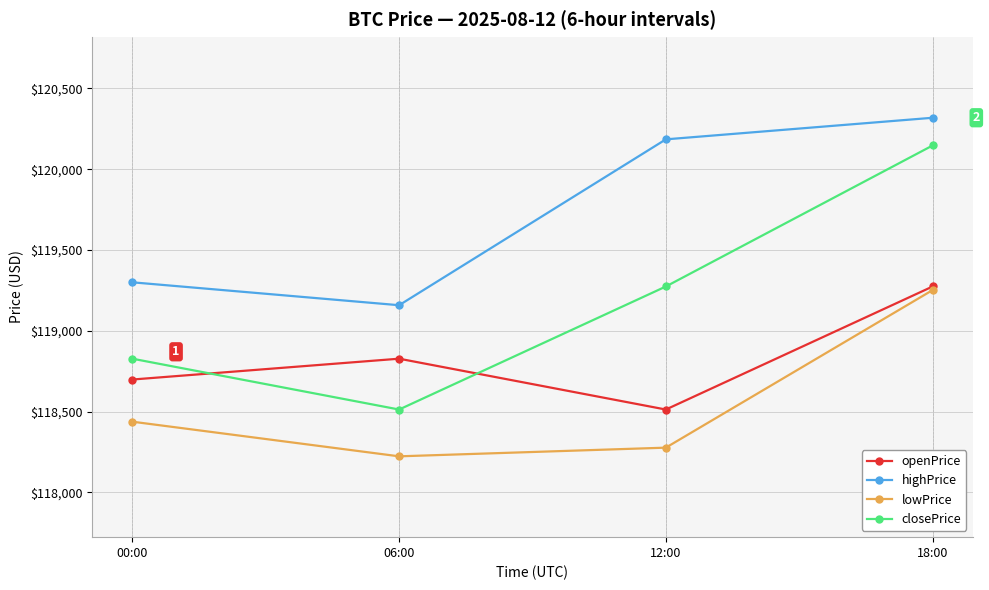

Reading right to left, list all the values displayed in this chart.

openPrice: 18:00=119274.1	12:00=118513.0	06:00=118827.5	00:00=118698.6
highPrice: 18:00=120317.9	12:00=120184.4	06:00=119158.3	00:00=119300.0
lowPrice: 18:00=119251.9	12:00=118277.2	06:00=118223.5	00:00=118437.8
closePrice: 18:00=120146.4	12:00=119274.1	06:00=118513.0	00:00=118827.5